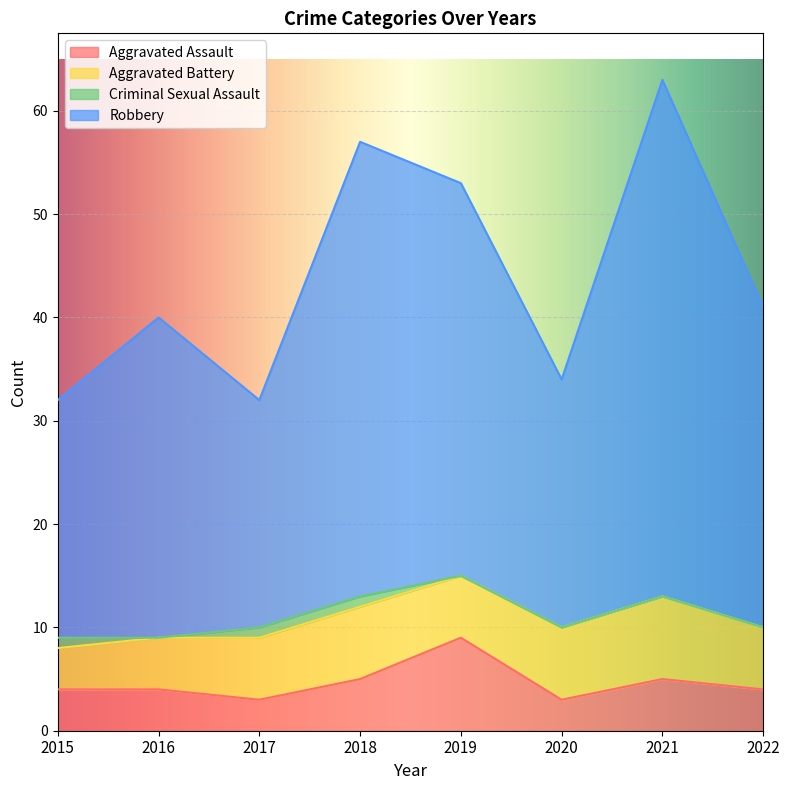

At which label does Robbery first exceed 41?

2018